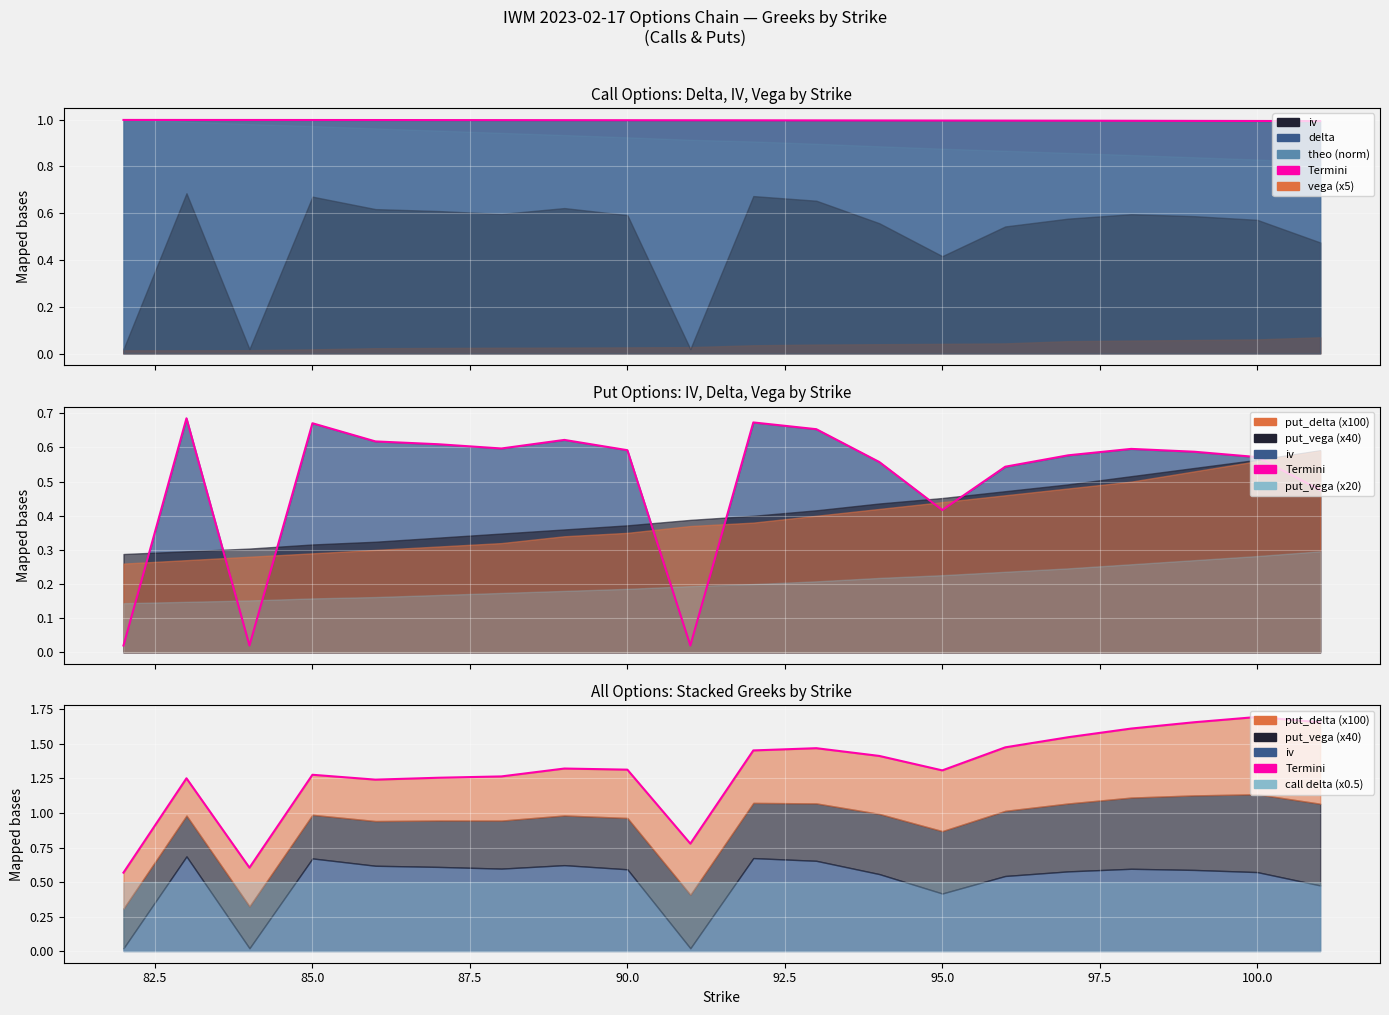

True or false: Termini has a value of 2.6 at 15.

False